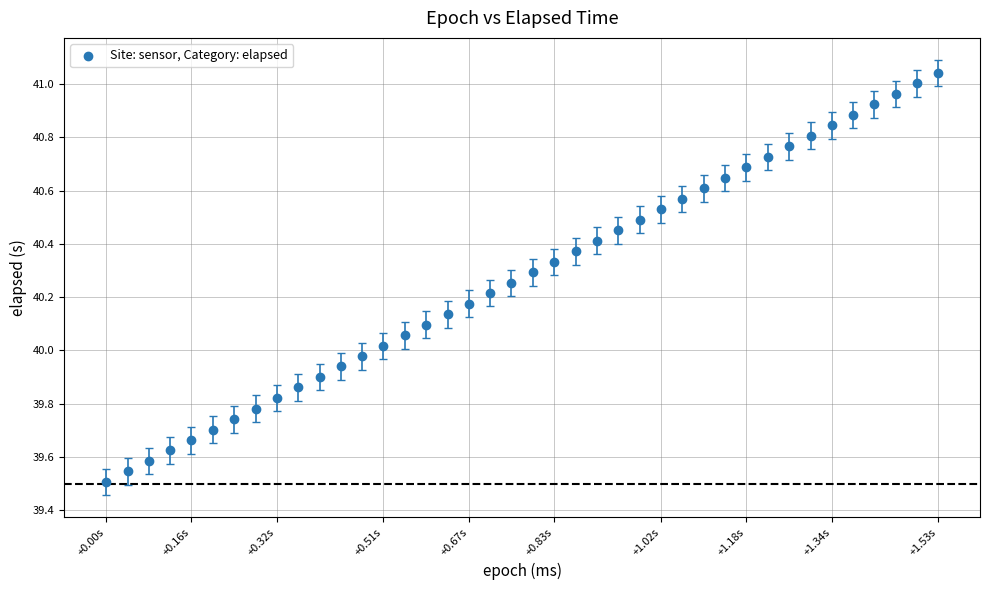

What is the range of Y values (max minus min)?

1.5